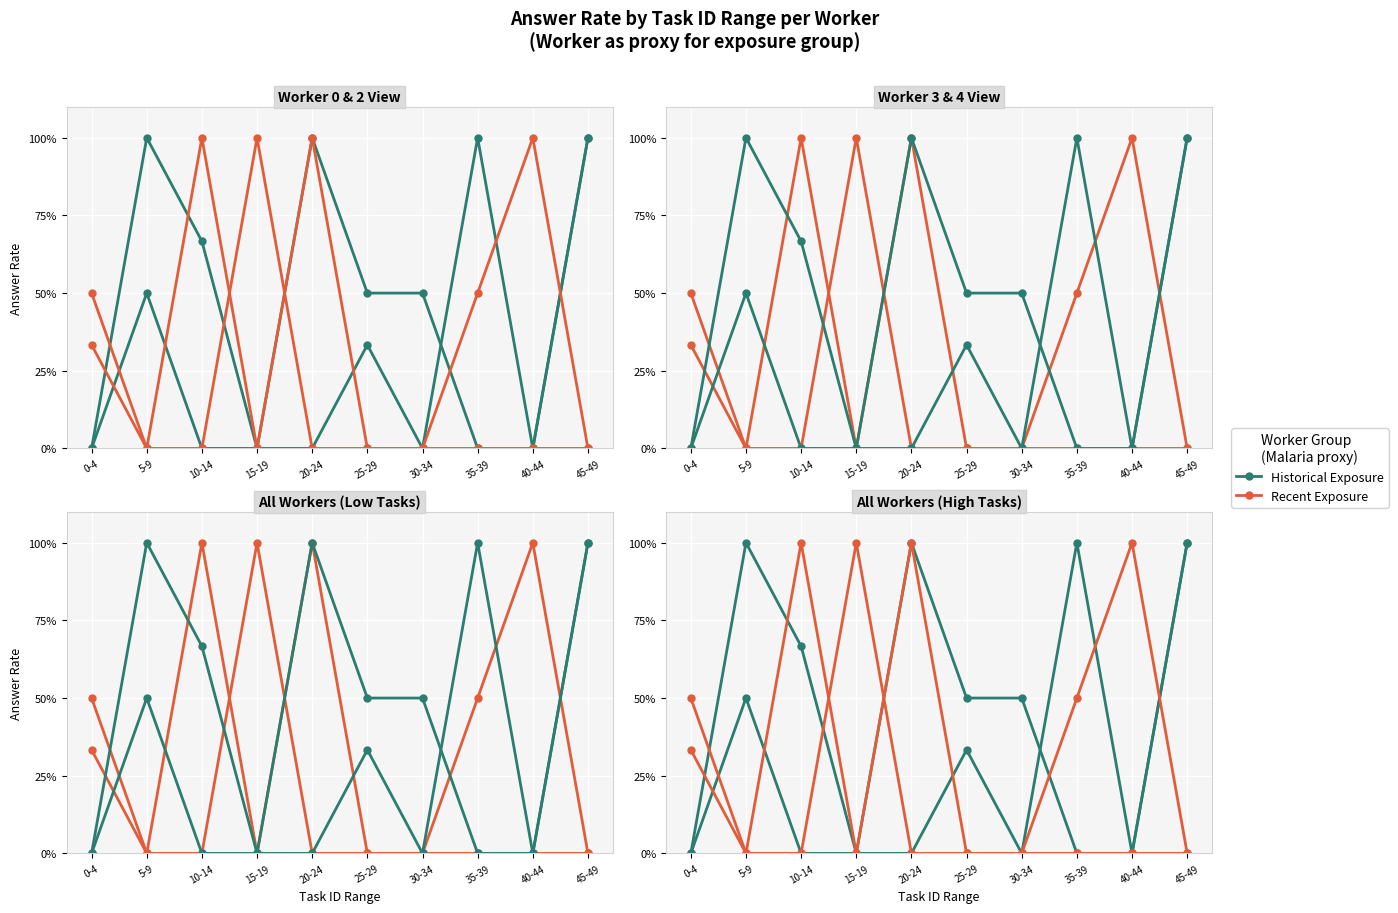

Reading right to left, extract all data points from this chart.

Historical Exposure: 45-49=1.0	40-44=0.0	35-39=1.0	30-34=0.0	25-29=0.3	20-24=0.0	15-19=0.0	10-14=0.0	5-9=0.5	0-4=0.0
Recent Exposure: 45-49=0.0	40-44=1.0	35-39=0.5	30-34=0.0	25-29=0.0	20-24=1.0	15-19=0.0	10-14=1.0	5-9=0.0	0-4=0.5